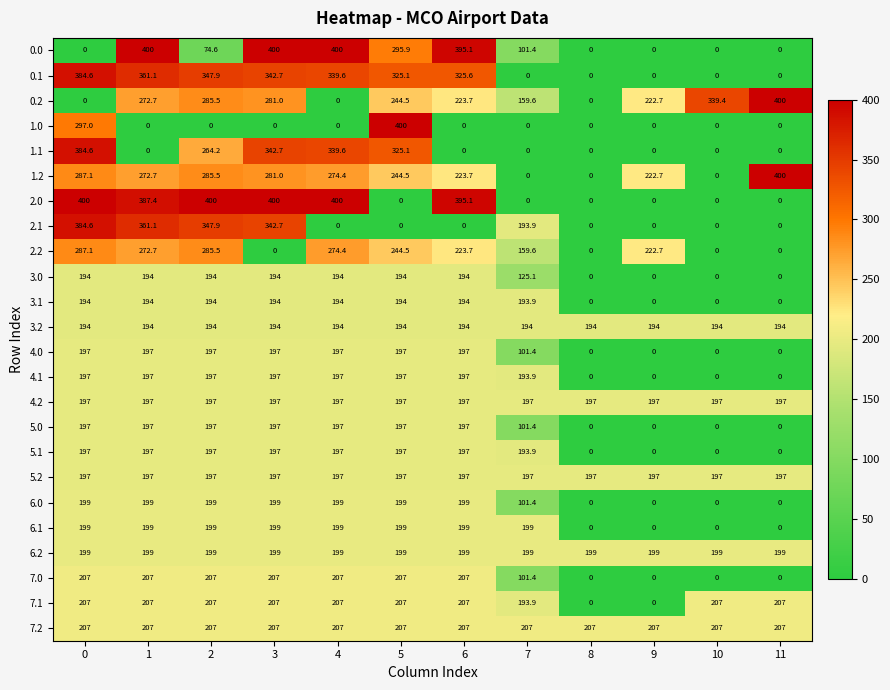

What is the spread (max minus min) of values at 0?

400.0